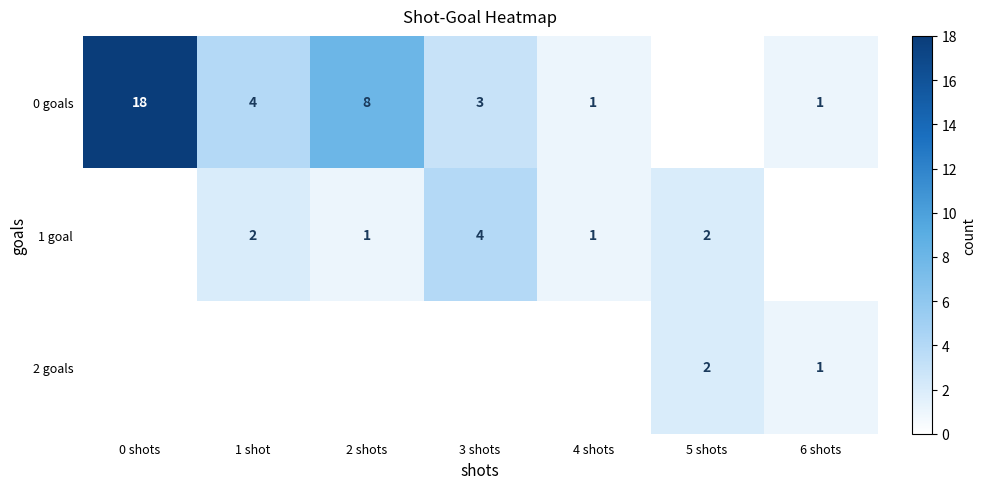

True or false: 2 goals has a value of 1 at 6 shots.

True